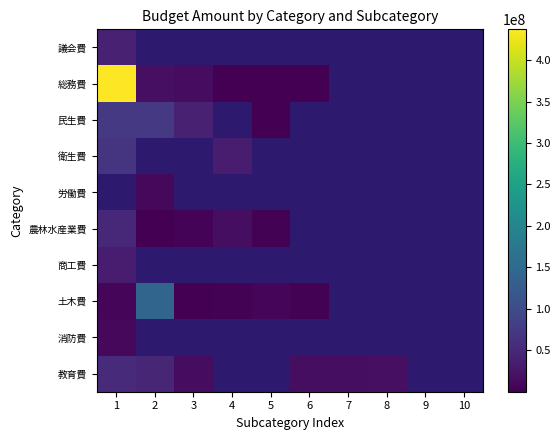

Is the value of 農林水産業費 at 2 greater than the value of 労働費 at 10?

No